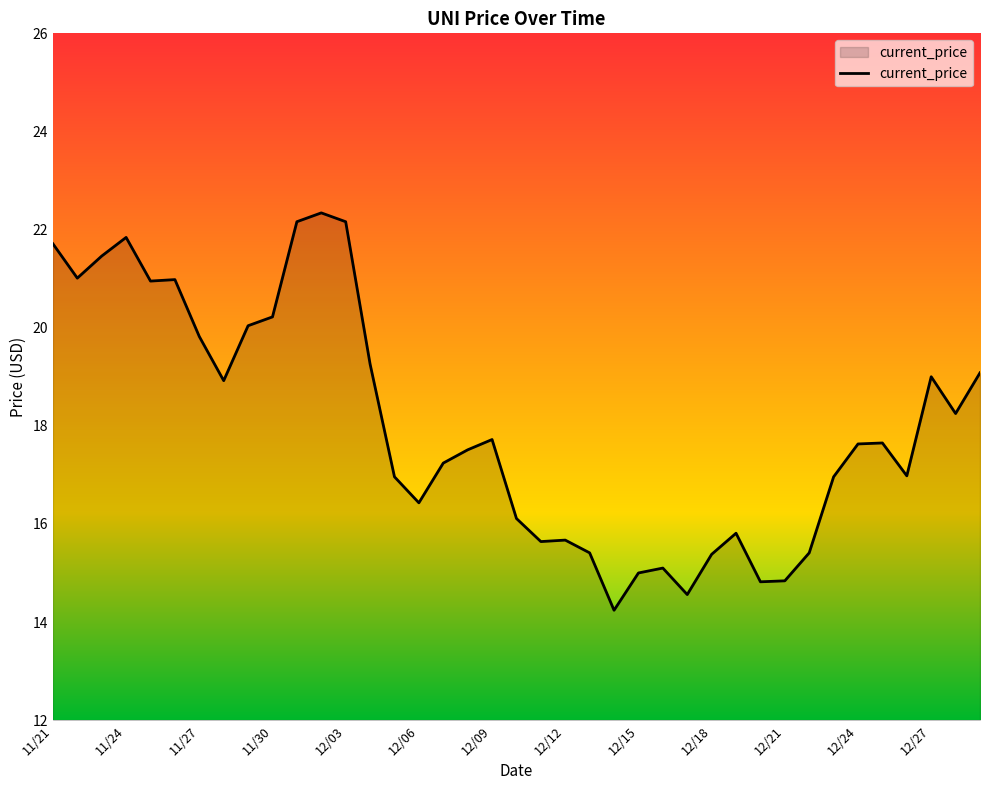

What is the minimum value shown in the chart?

14.2